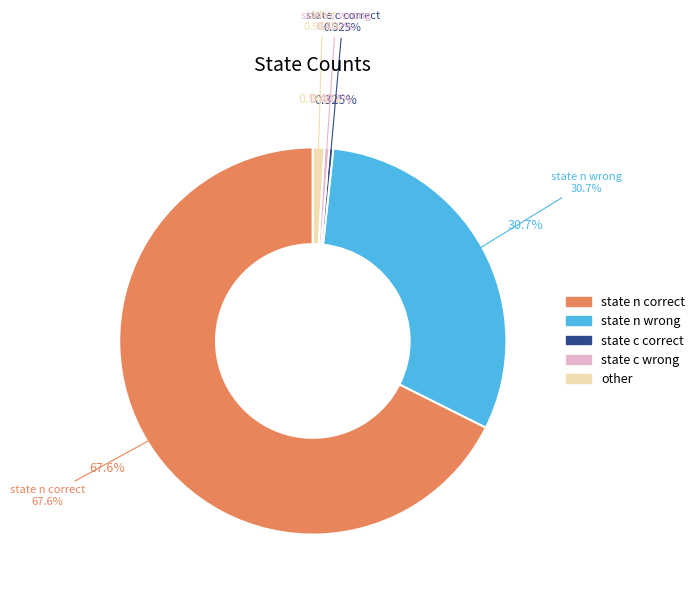

To the nearest percent, what is the difference between the largest and smallest slice percentages?

67%